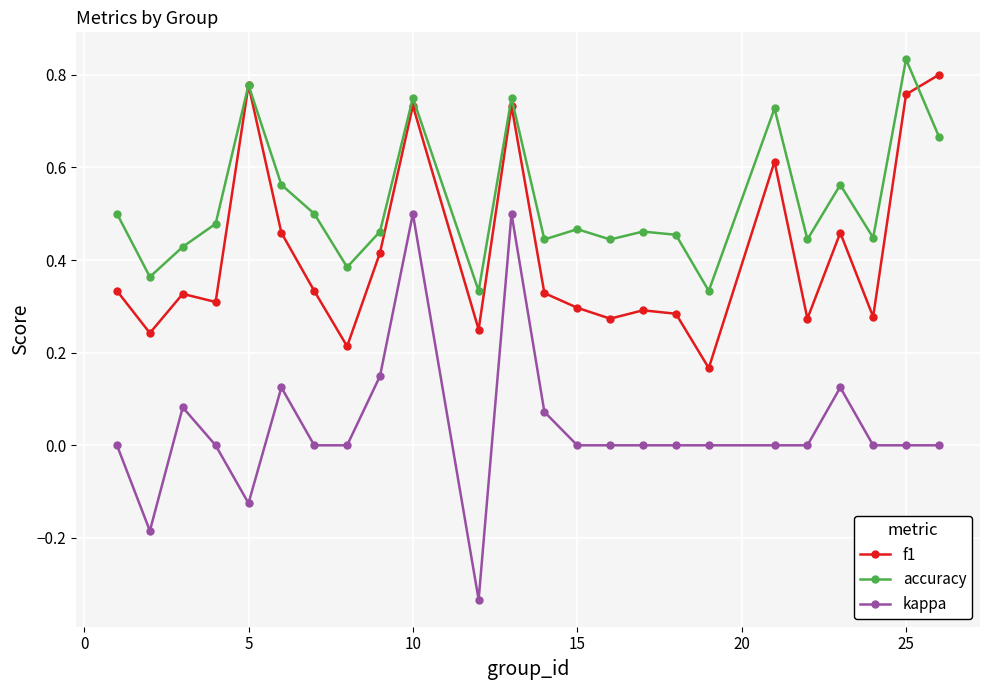

Rank the series by their maximum value, from lowest to highest.

kappa, f1, accuracy